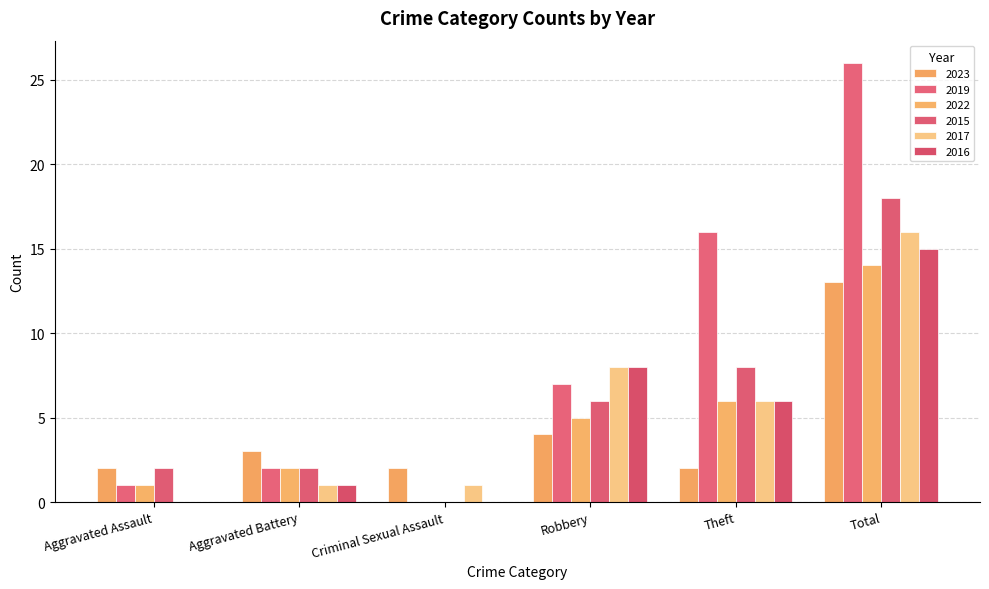

At which label is 2023 closest to 7?

Robbery